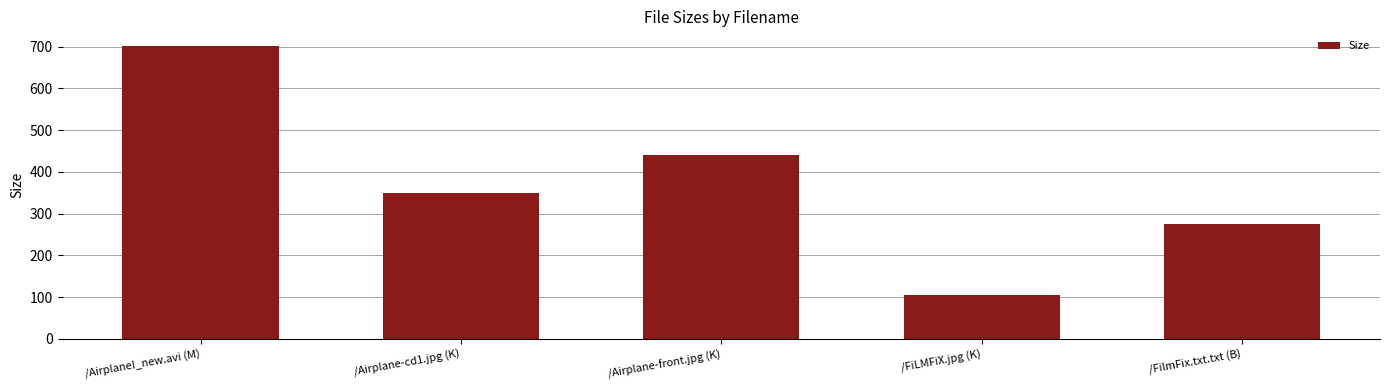

Are the bars grouped side by side (vs. stacked)?

No